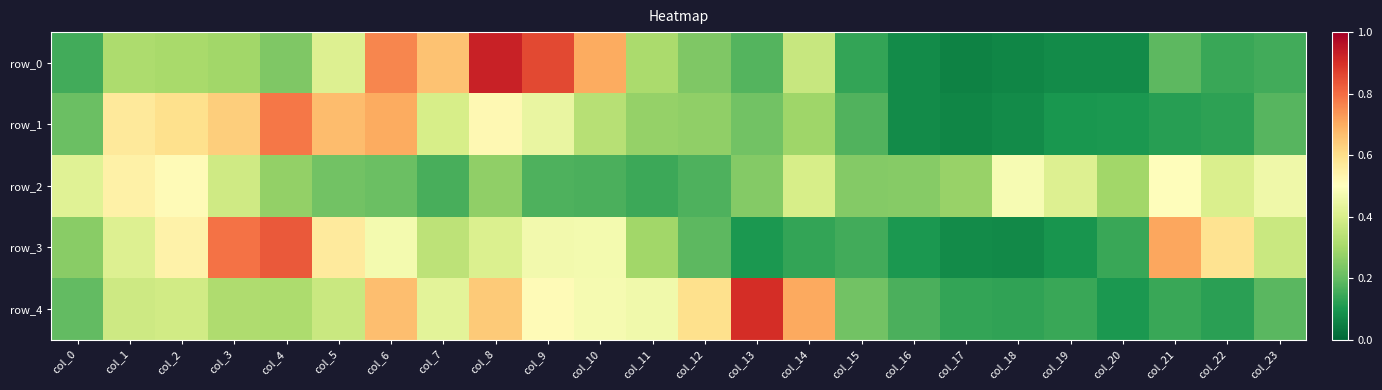

At which category does the chart reach its peak across all series?

col_8